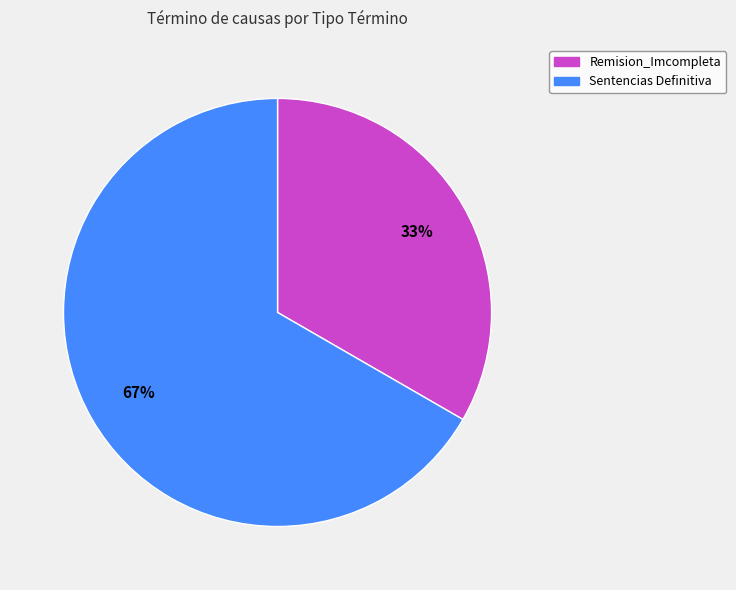

How many segments does this pie chart have?

2